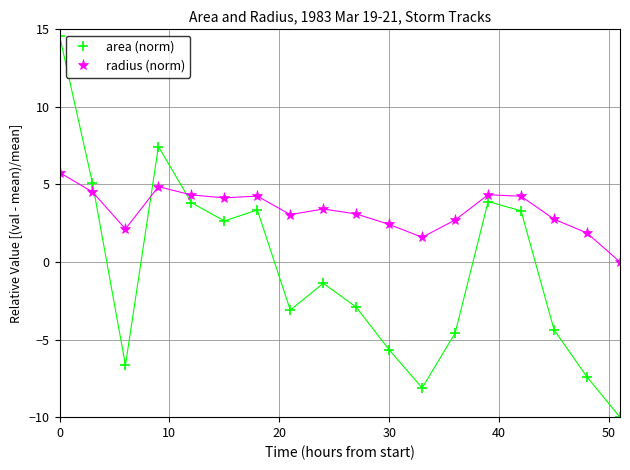

How many interior local valleys does the area (norm) series have?

4